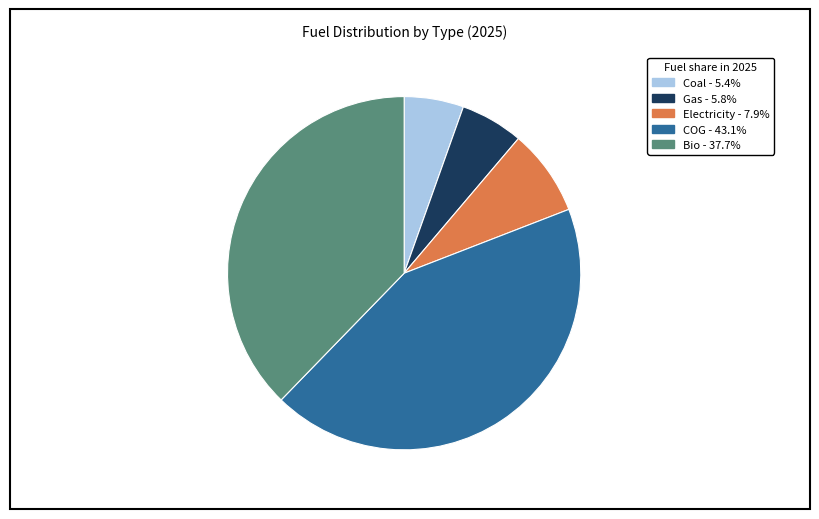

What is the largest slice in the pie chart?

COG